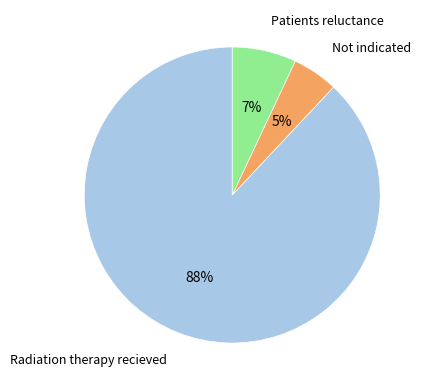

Does any single category account for the majority?

Yes